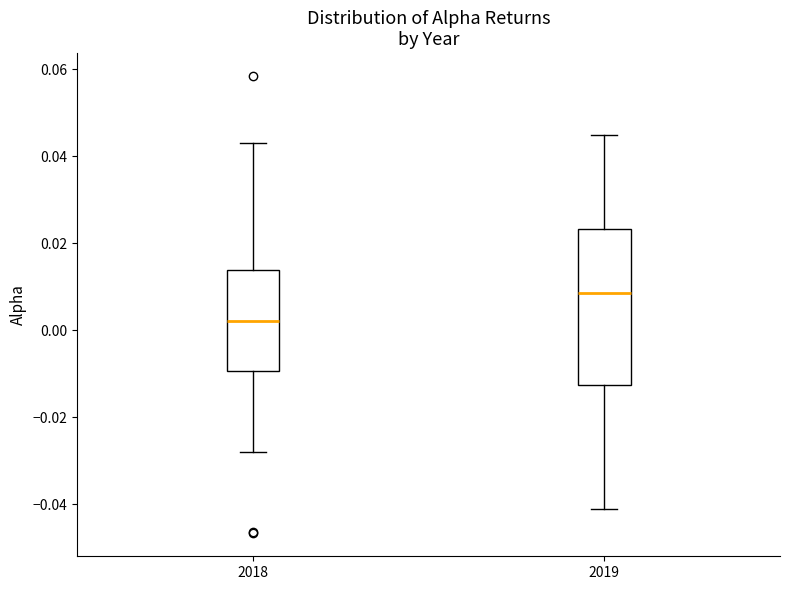

Reading left to right, transcribe this box plot: for each box, give where its median line is, the range the box spans, and where its two whiskers end, as read against the y-axis. The values are not printed on the chart, so give them approximately, as read against the axis.

2018: median 0.002, box -0.010 to 0.014, whiskers -0.028 to 0.044
2019: median 0.008, box -0.012 to 0.024, whiskers -0.040 to 0.046